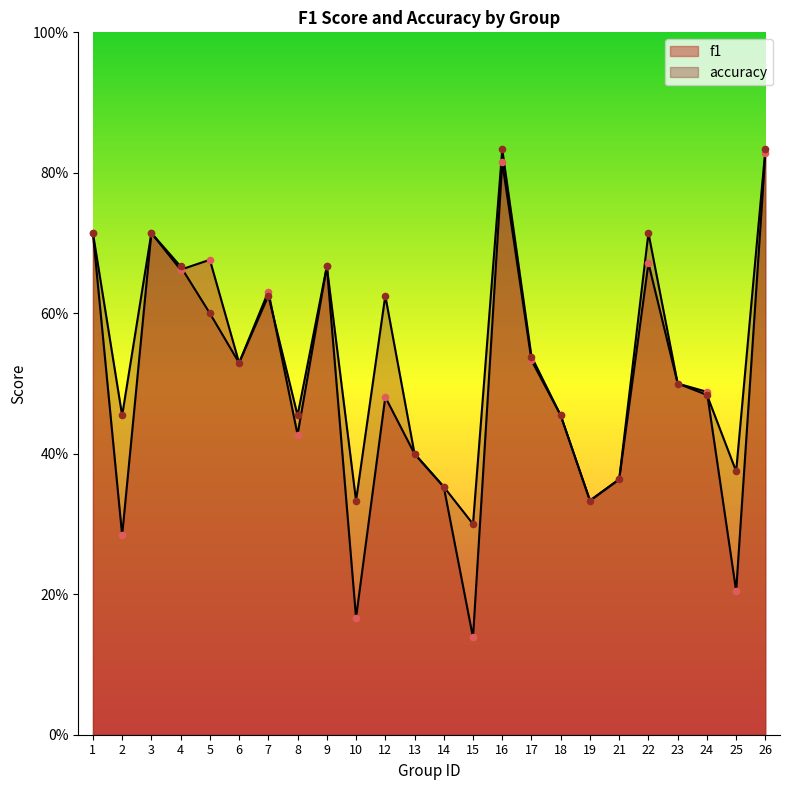

Which series contains the lowest Y value?

f1